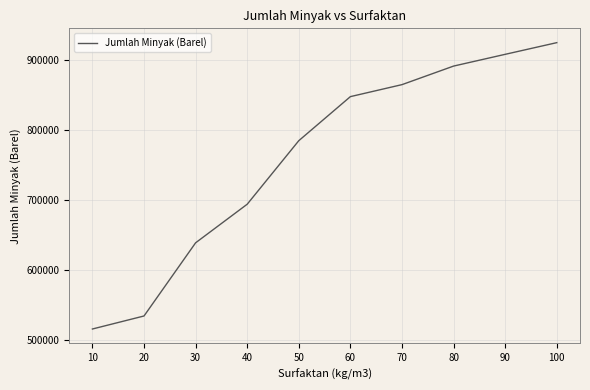

The chart shows a value of 345424 at 70. True or false?

False